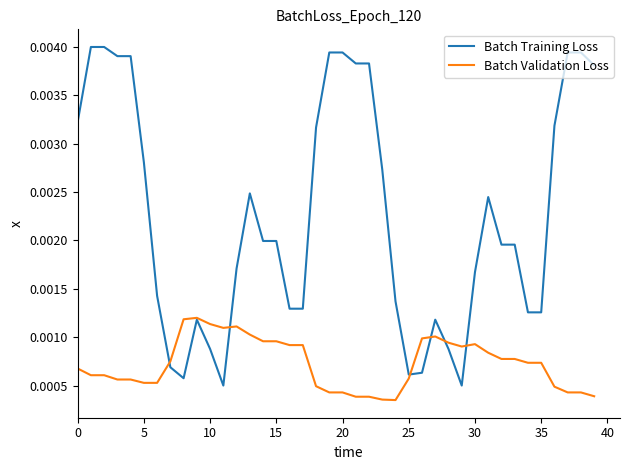

Count the Batch Validation Loss values in the range 0 to 1.

40